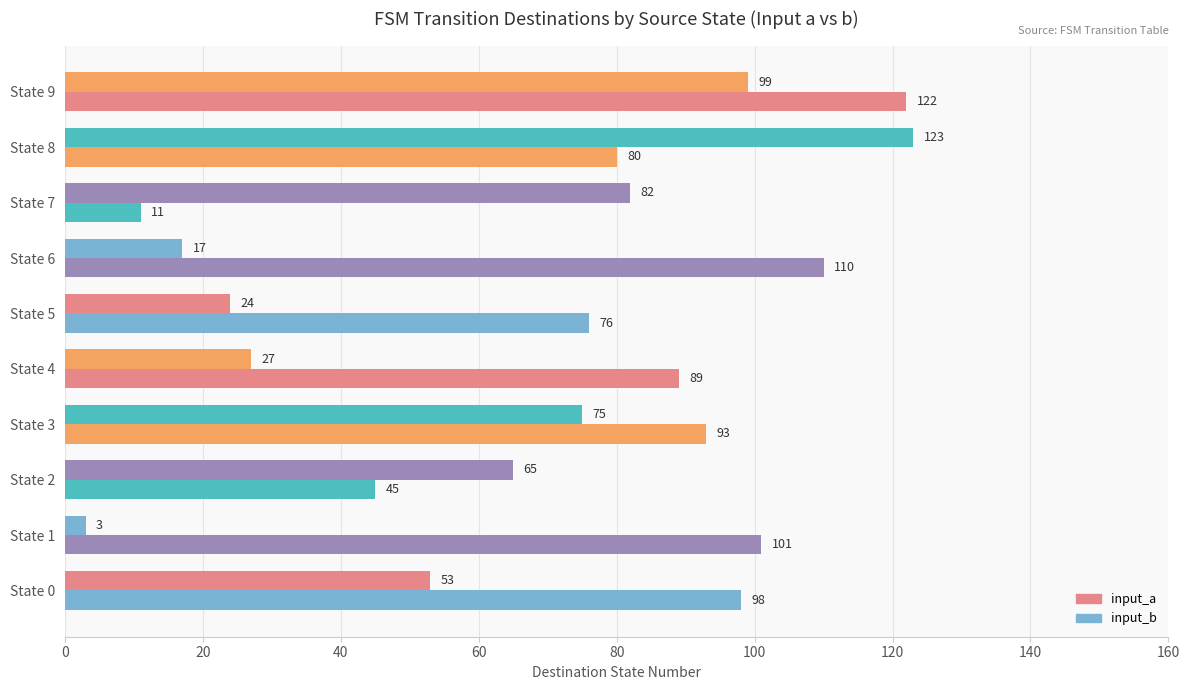

What is the sum of all input_b values?

825